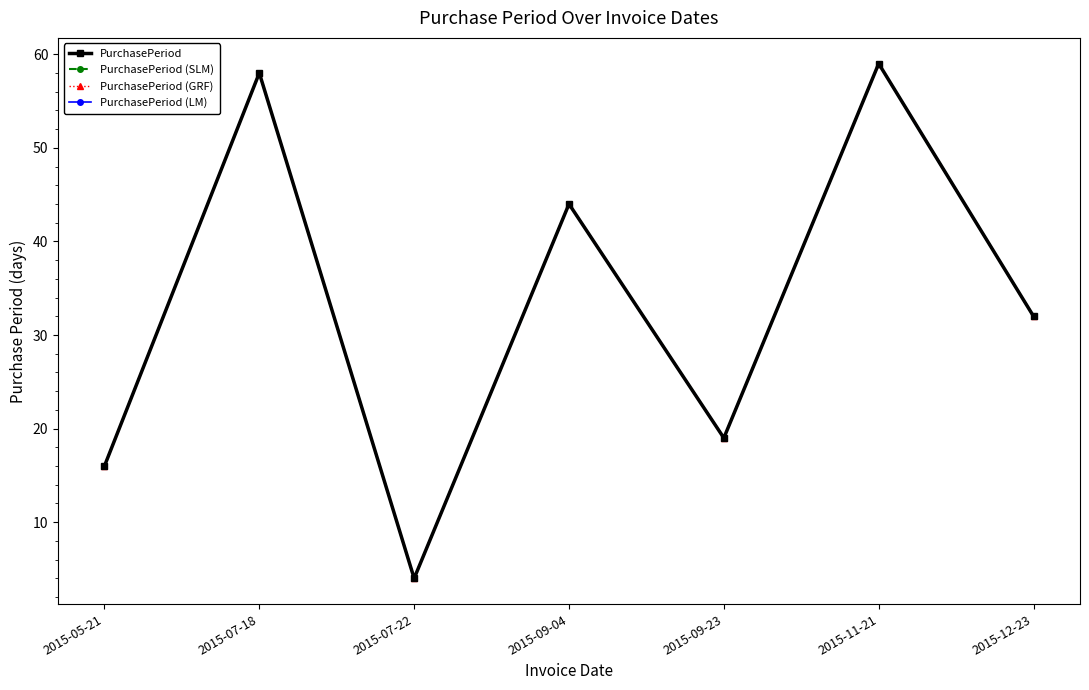

How many interior local peaks does the PurchasePeriod (GRF) series have?

3